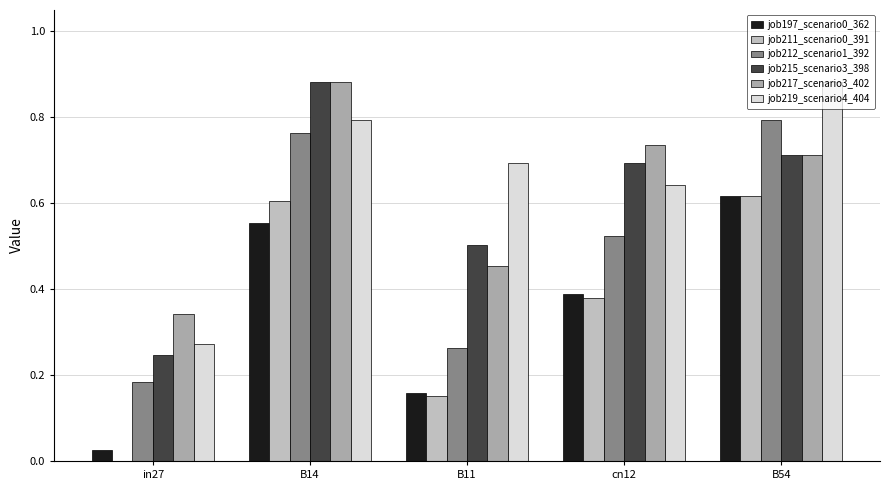

What is the label of the 2nd bar from the left?

B14